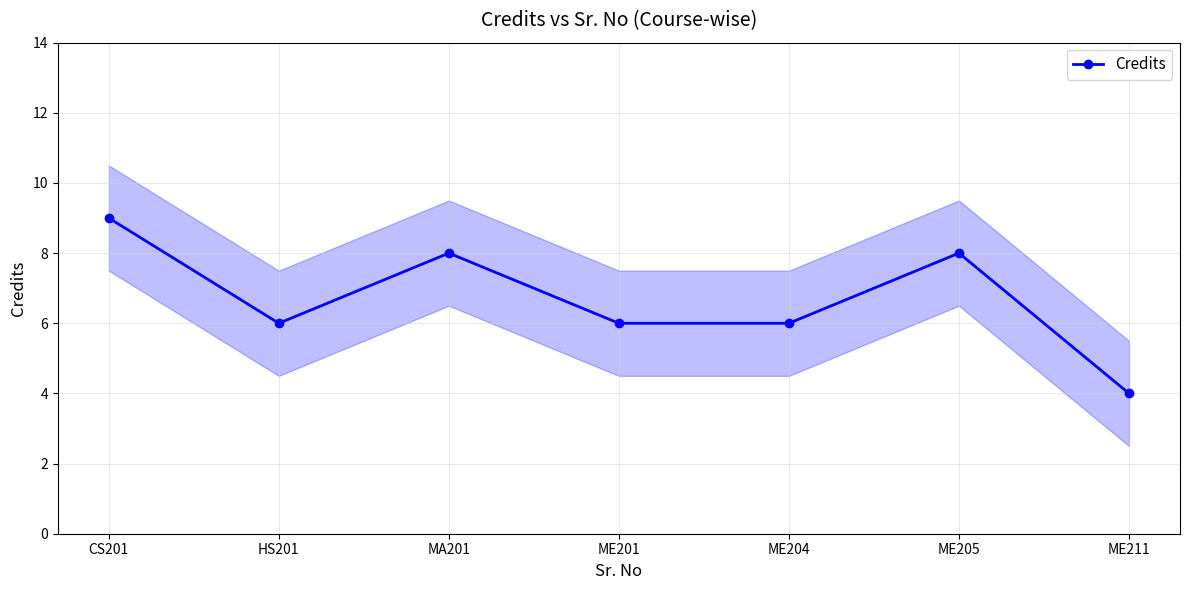

How many interior local peaks (higher than both neighbors) does the data have?

2